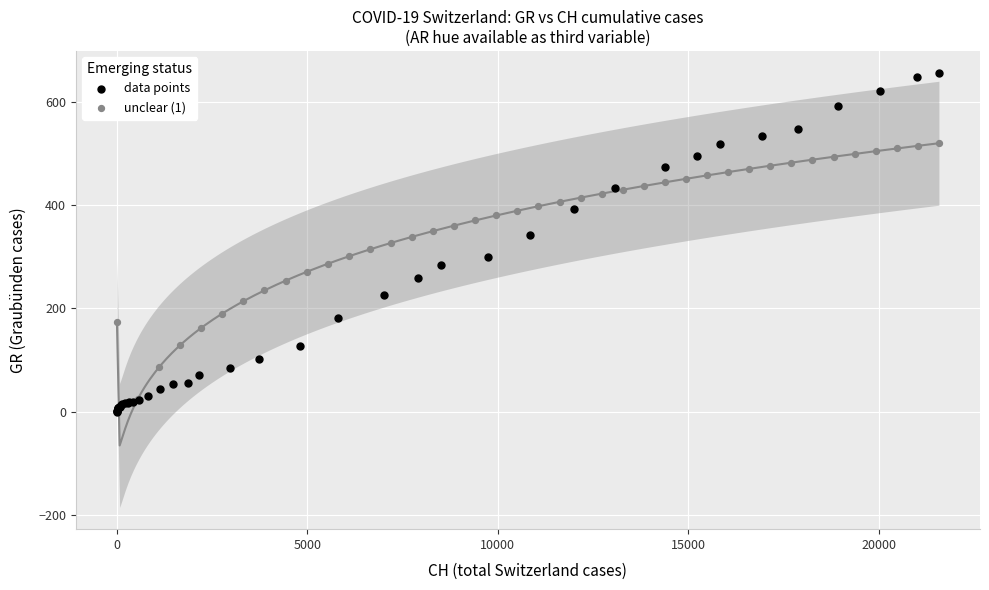

Which series has the largest Y range (max minus min)?

data points